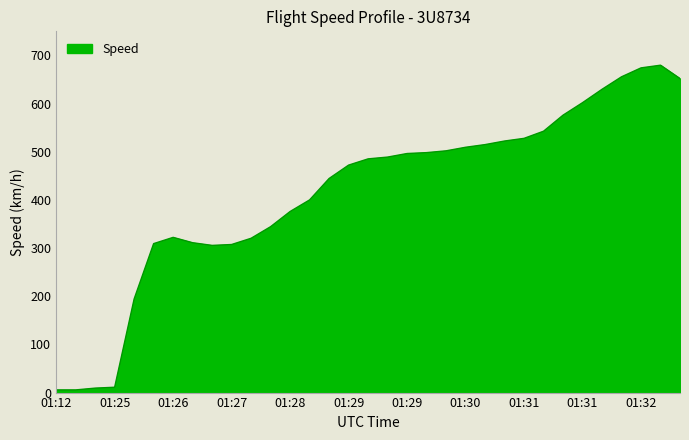

What is the difference between the maximum and minimum values?

674.1